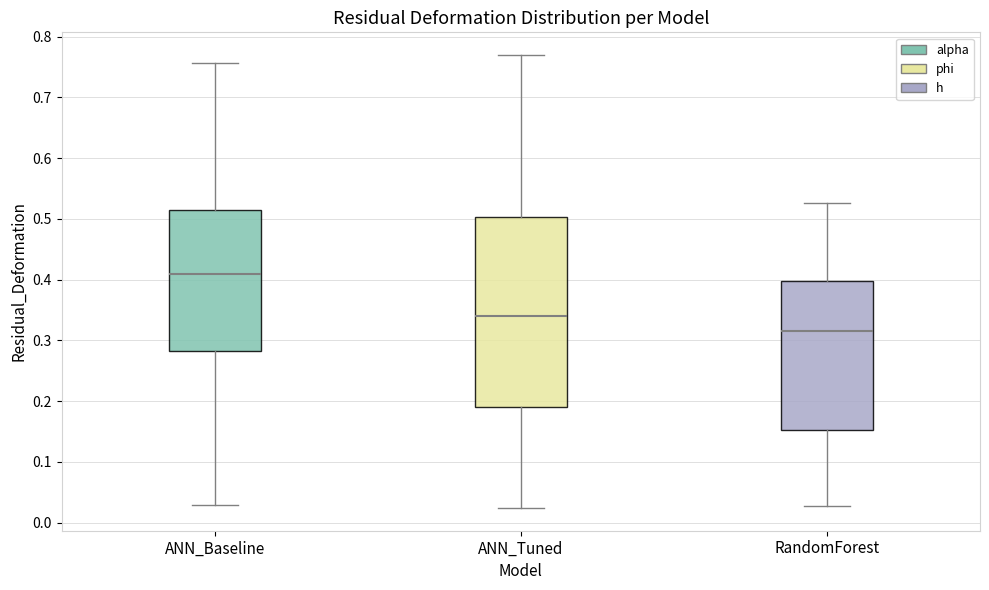

Where is the lower edge of the box for ANN_Baseline on the y-axis? The values are not printed on the chart, so give them approximately, as read against the axis.

0.28